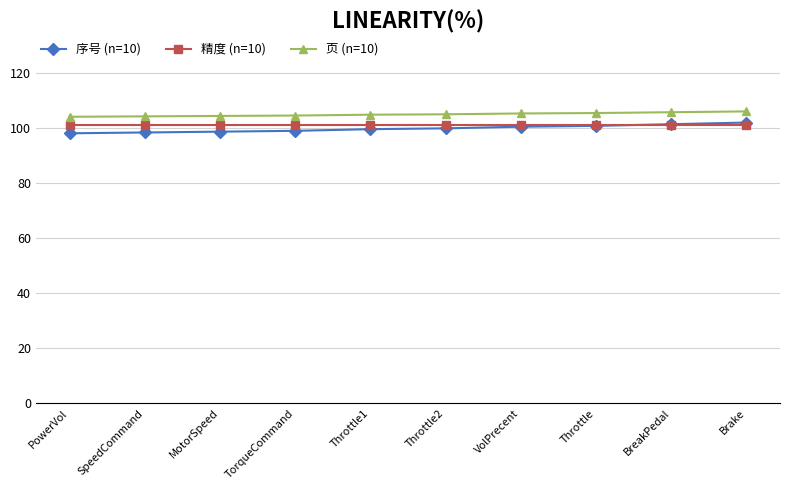

True or false: 页 (n=10) and 序号 (n=10) intersect in this chart.

False